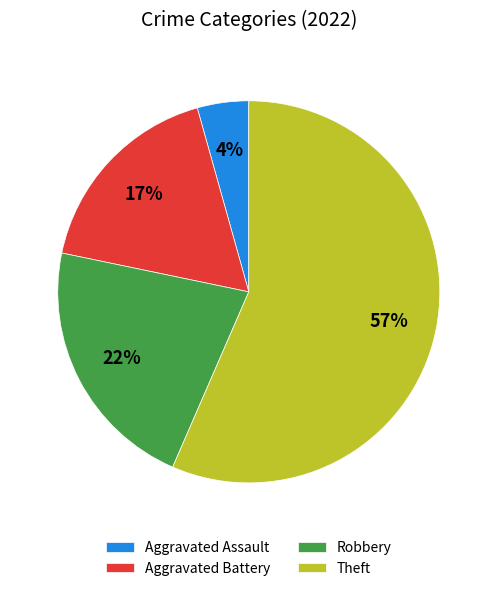

Is Robbery the majority of the pie?

No